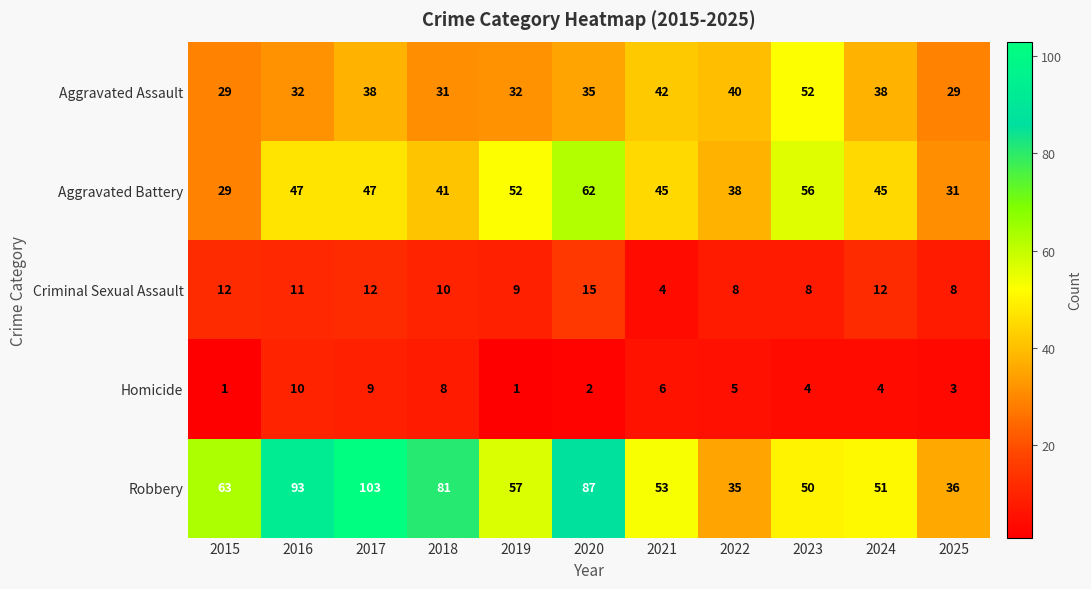

What is the average value of the Aggravated Battery series?

45